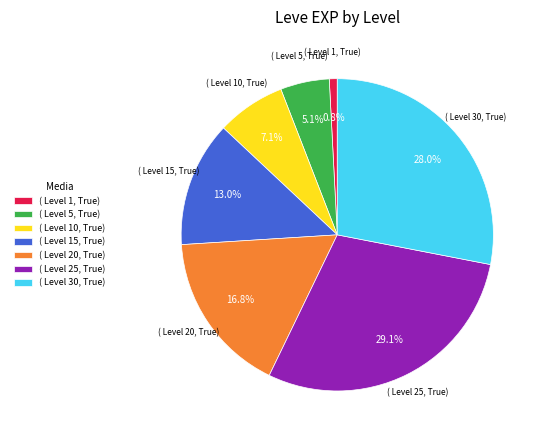

Which slice is the smallest?

( Level 1, True)